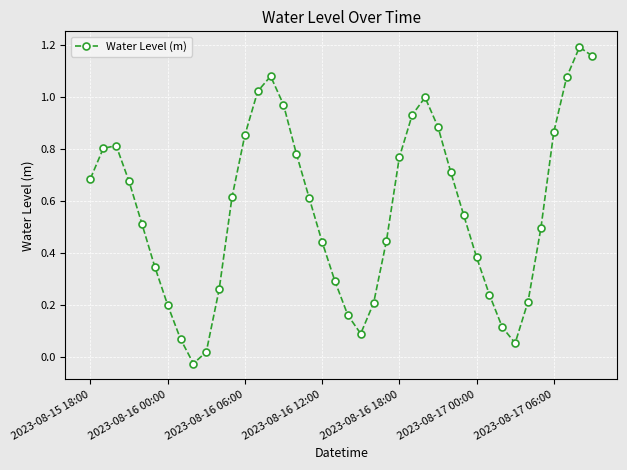

How many interior local valleys (lower than both neighbors) does the data have?

3